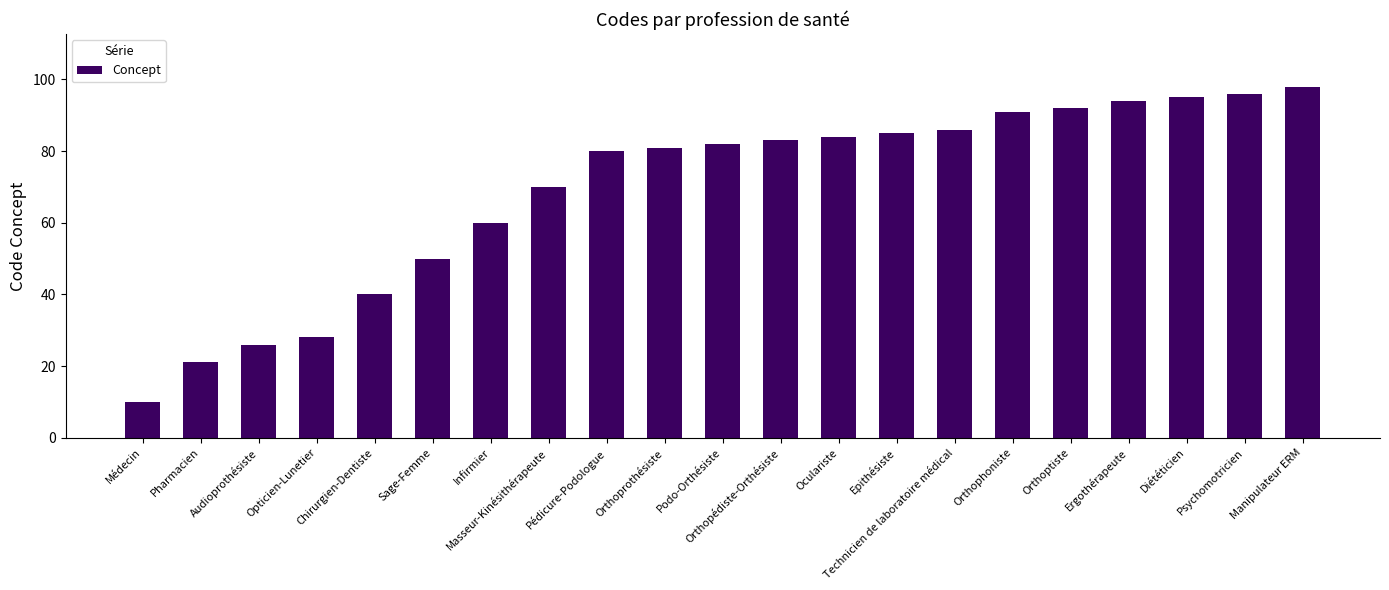

Between Pharmacien and Pédicure-Podologue, which is larger?

Pédicure-Podologue